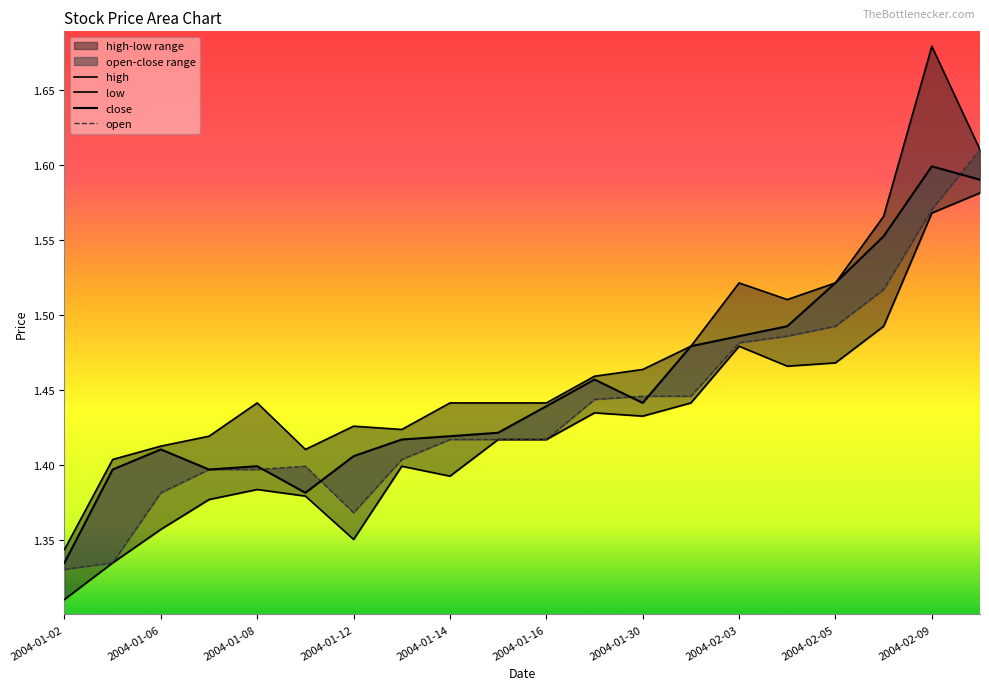

What is the sum of the high values at 2004-01-08 and 2004-01-12?

2.9